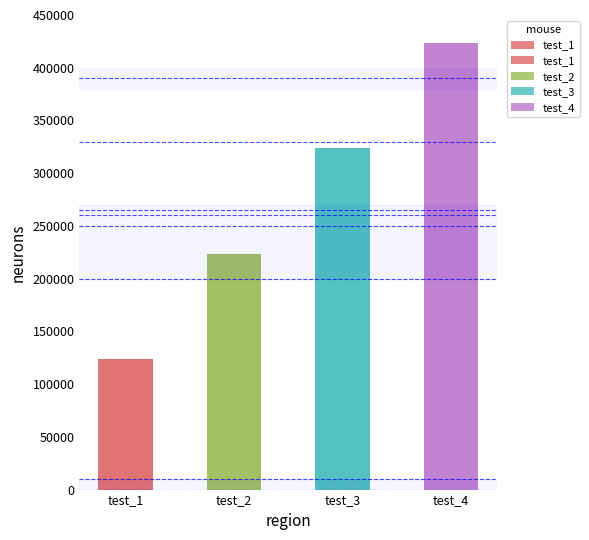

The value at test_1 is 123456. True or false?

True